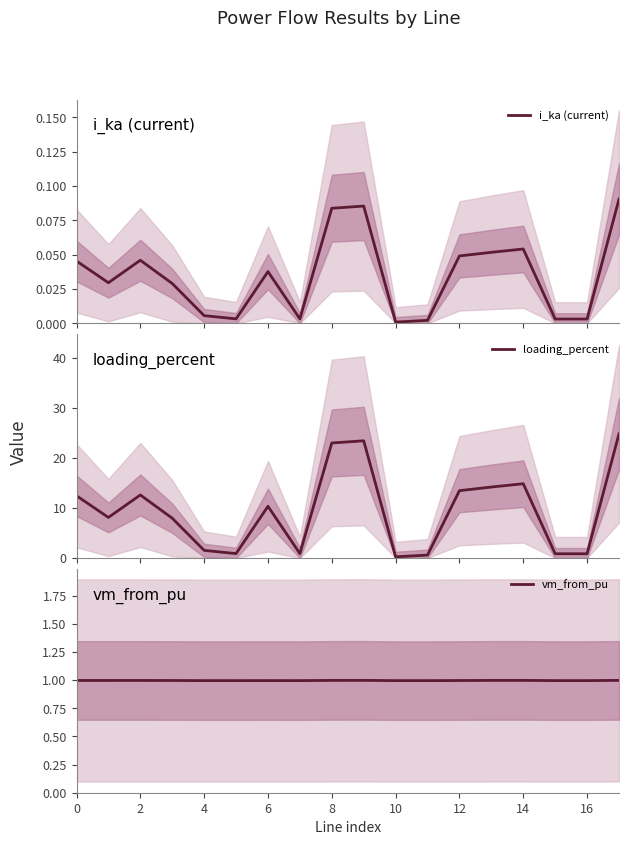

What is the label of the 1st point from the right?

17